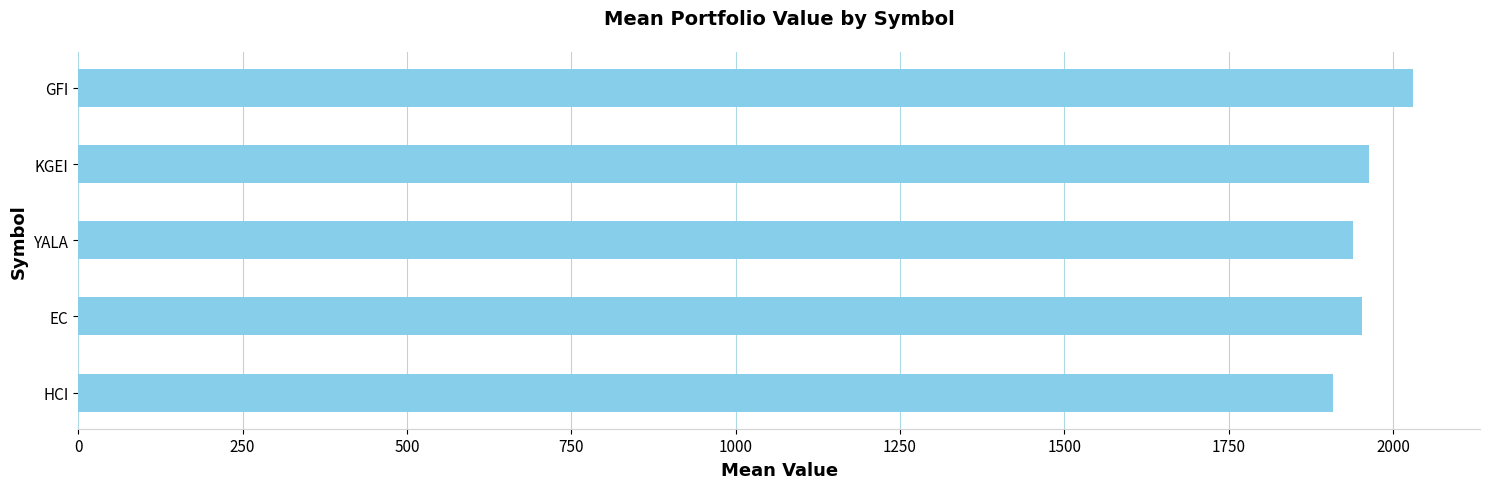

Reading bottom to top, transcribe all the data shown in this chart.

HCI=1907.9	EC=1952.2	YALA=1938.9	KGEI=1962.9	GFI=2030.7